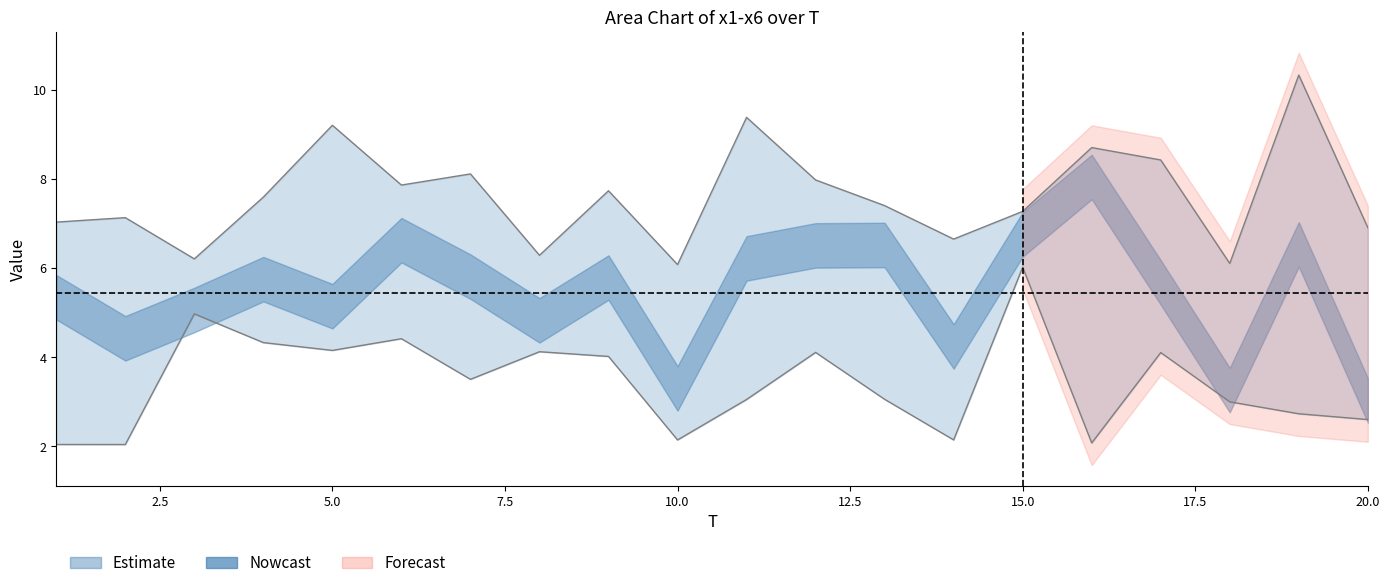

How many data points does each series have?

20